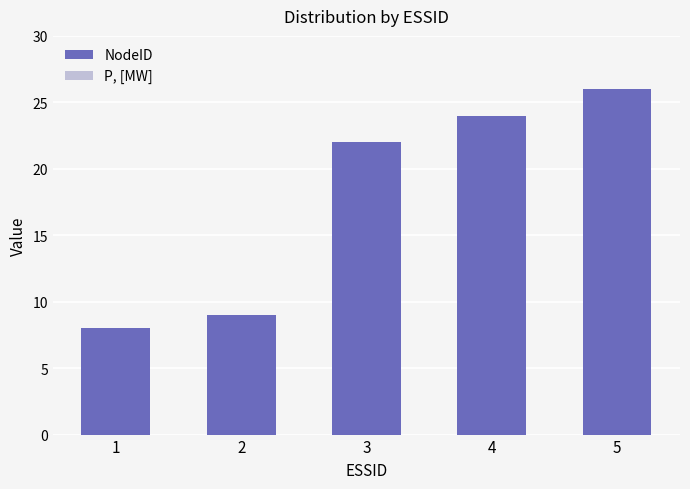

At which category does the chart reach its peak across all series?

5